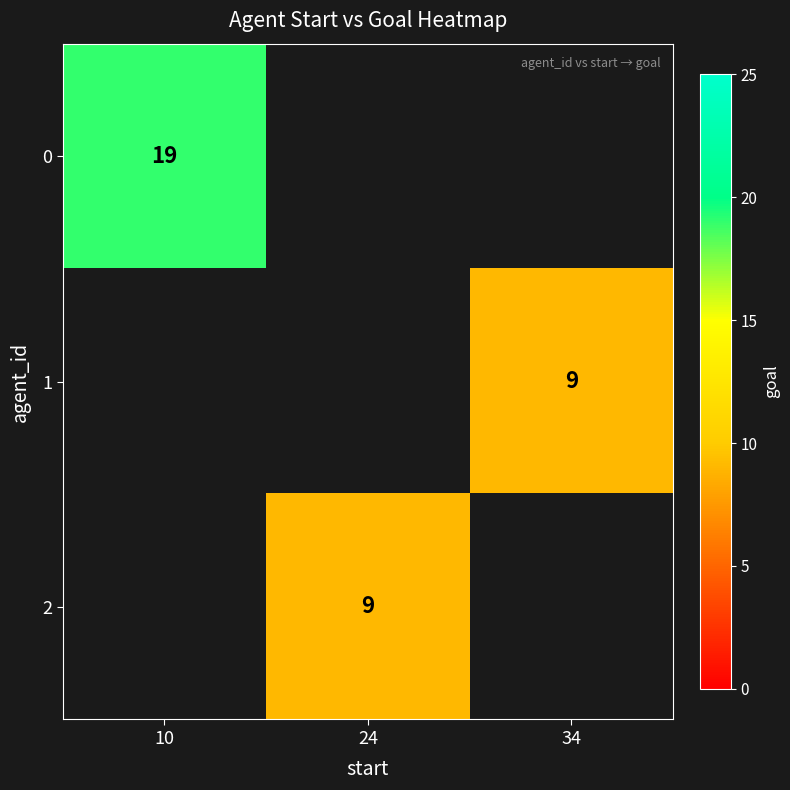

The value of 2 at 24 is 5. True or false?

False